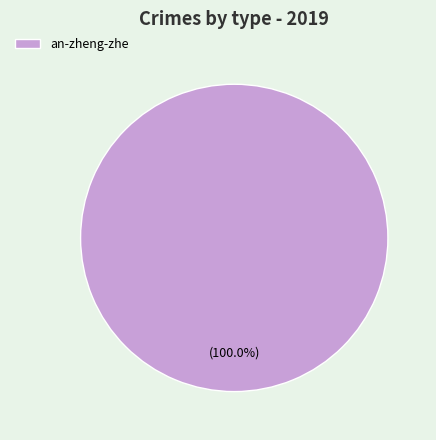

Rank the categories by value from highest to lowest.

an-zheng-zhe